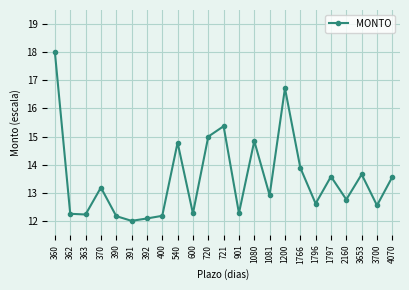

Does the chart display data point markers on the line(s)?

Yes